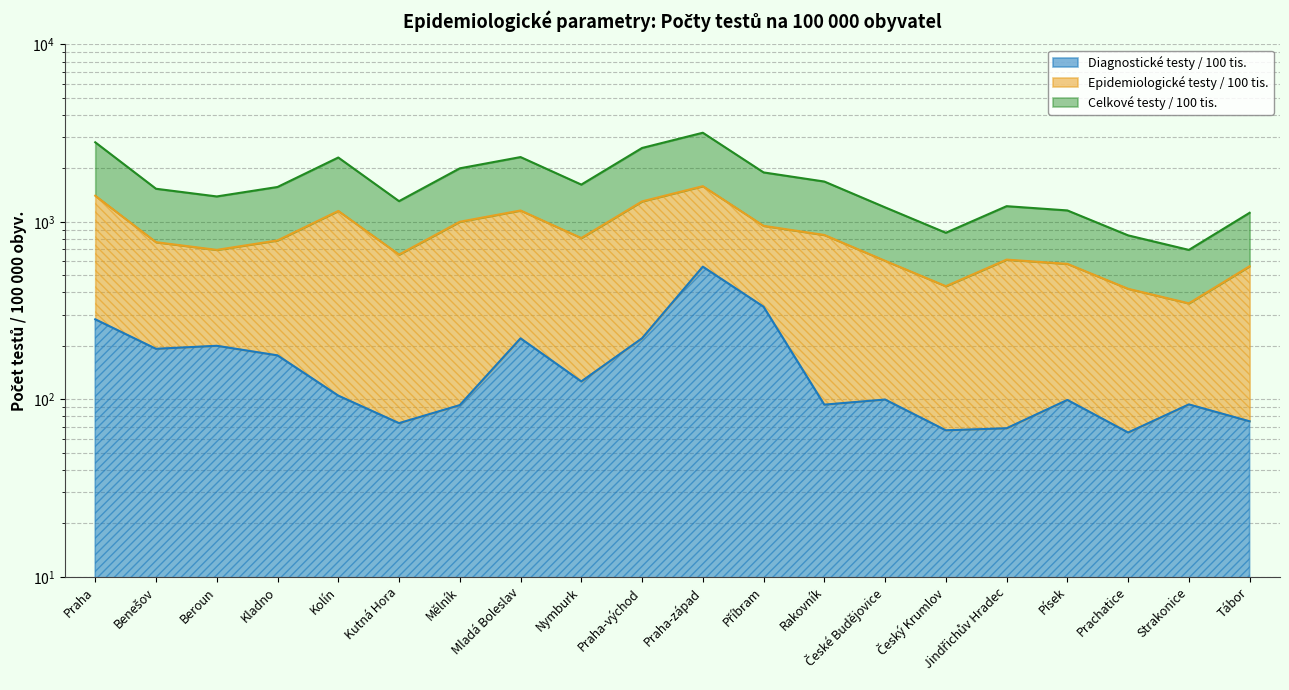

Which label corresponds to the smallest value in the chart?

Prachatice